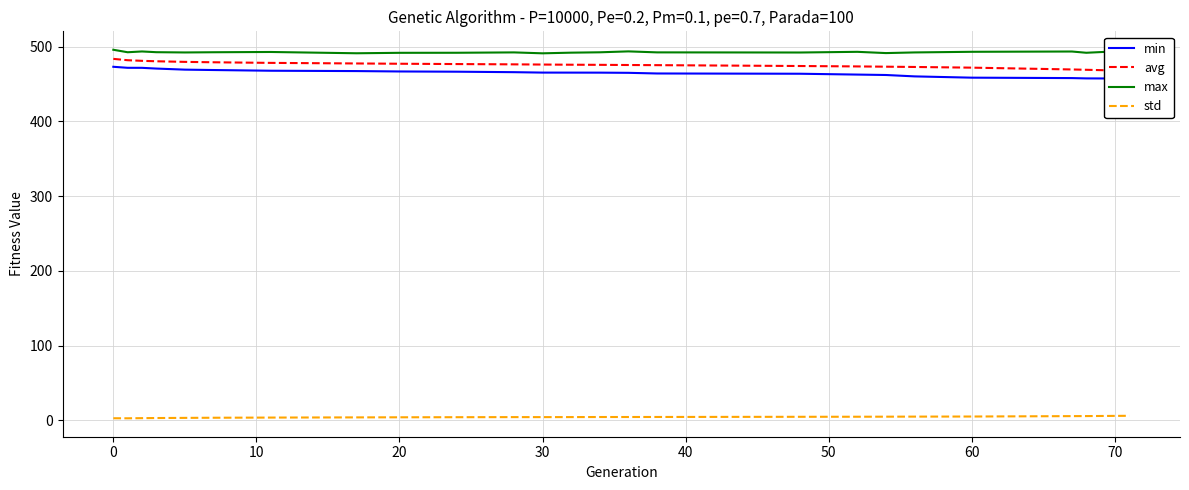

True or false: std and max cross at least once.

False